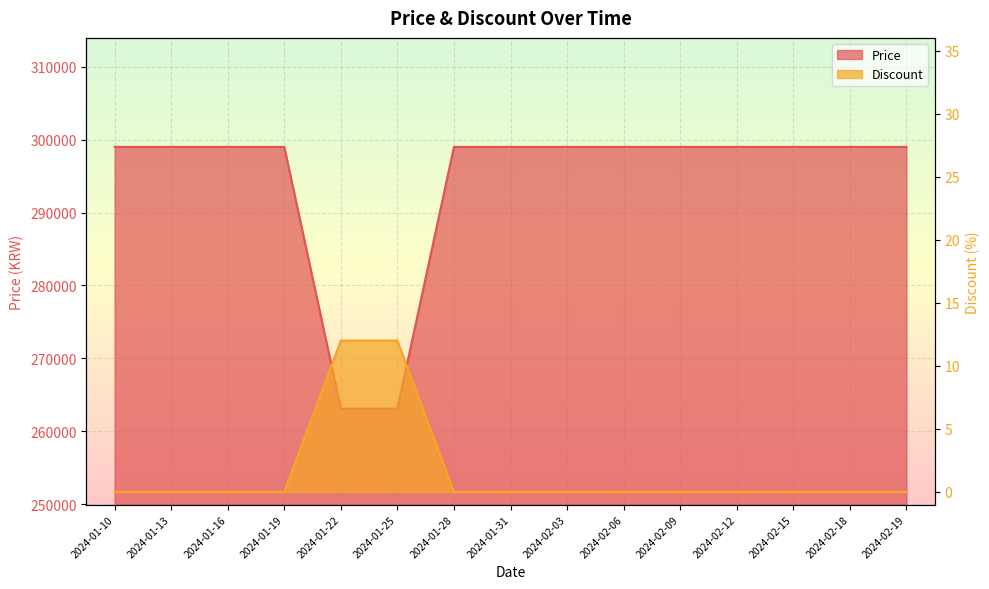

Which category has the lowest value in the Price series?

2024-01-22